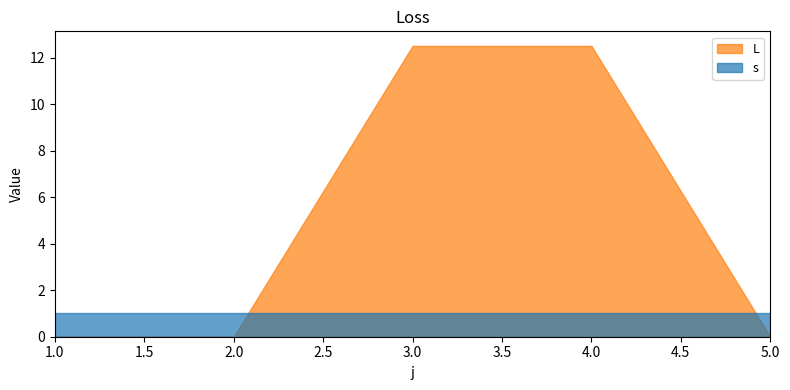

What position from the right is 2.0?

4